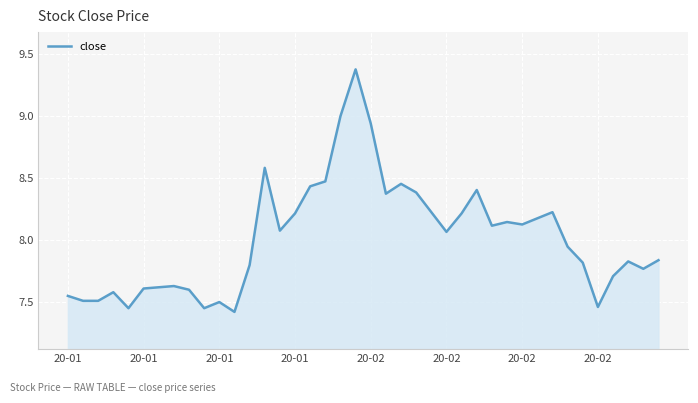

What is the difference between the maximum and minimum values?

2.0